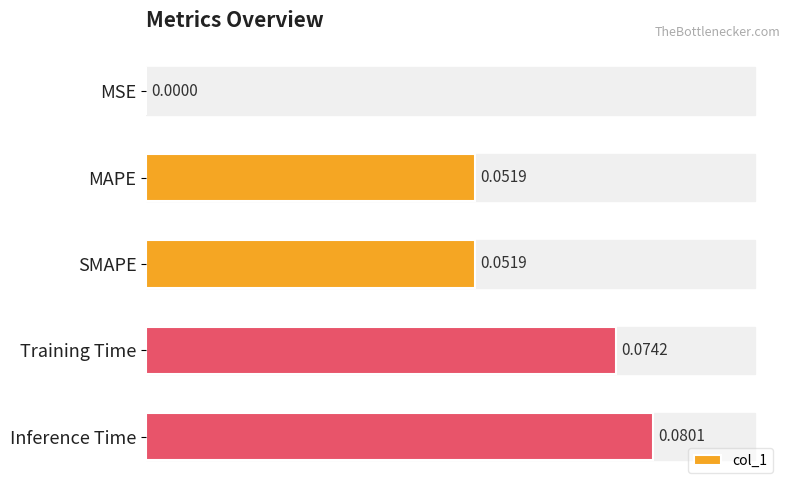

Which category has the highest value across all series?

Inference Time